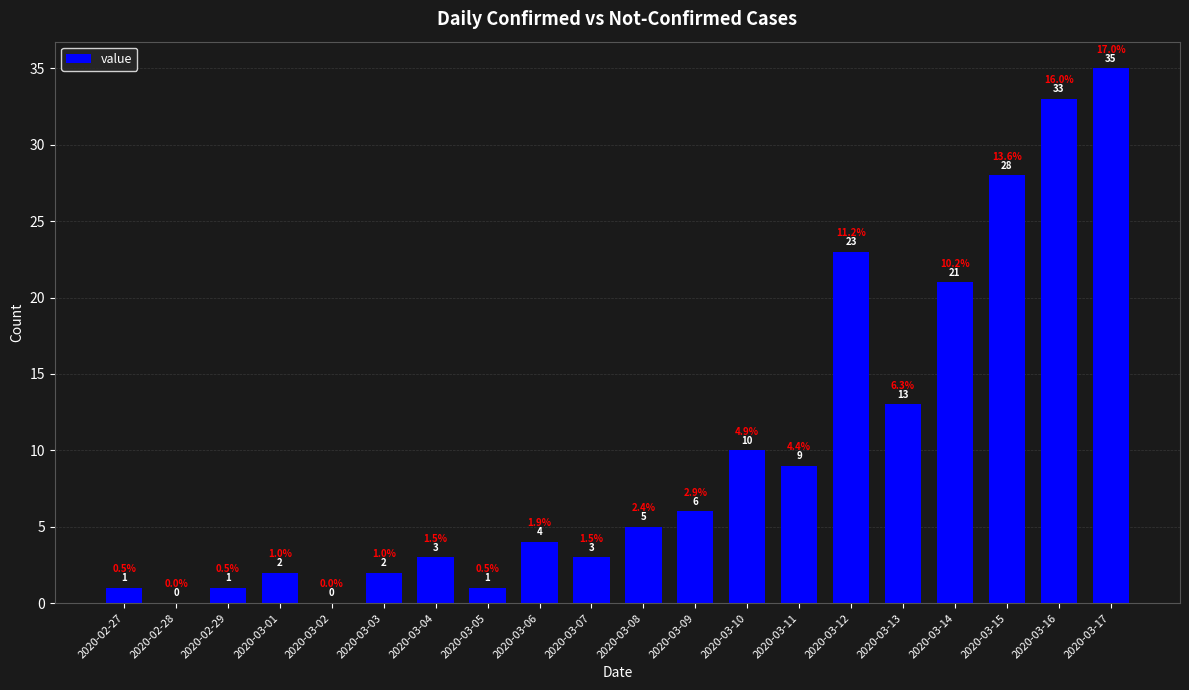

What is the greatest value displayed?

35